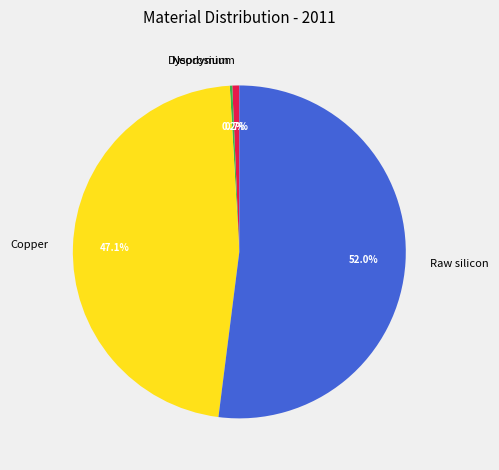

What percentage is the Copper slice, to the nearest percent?

47%